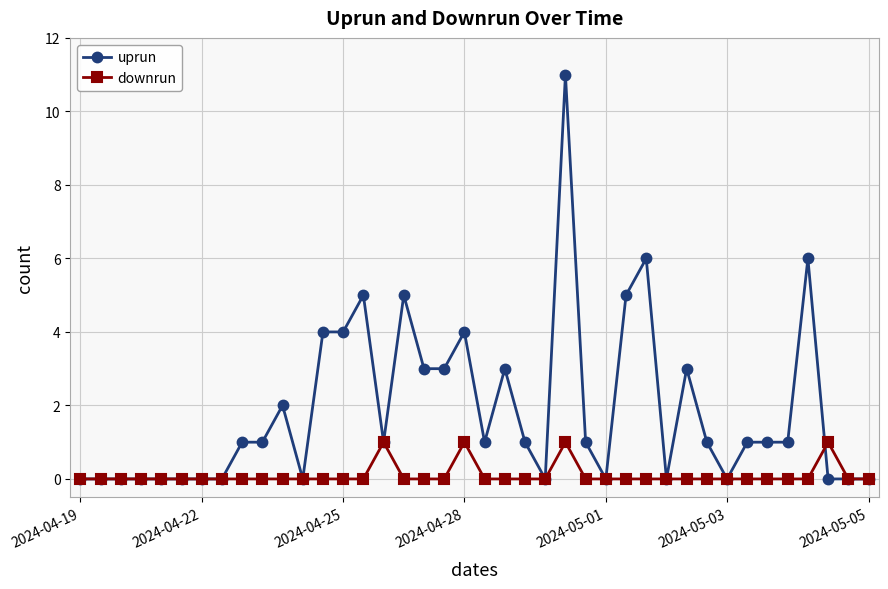

Which series has the widest spread of values?

uprun